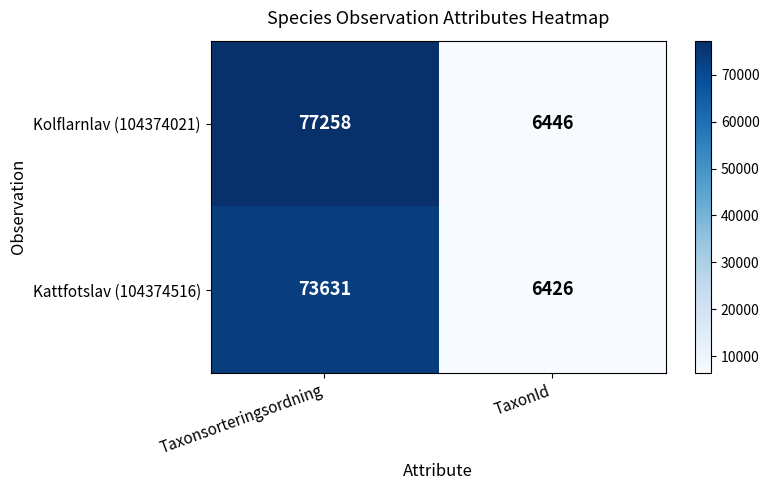

What is the average value of the Kolflarnlav (104374021) series?

41852